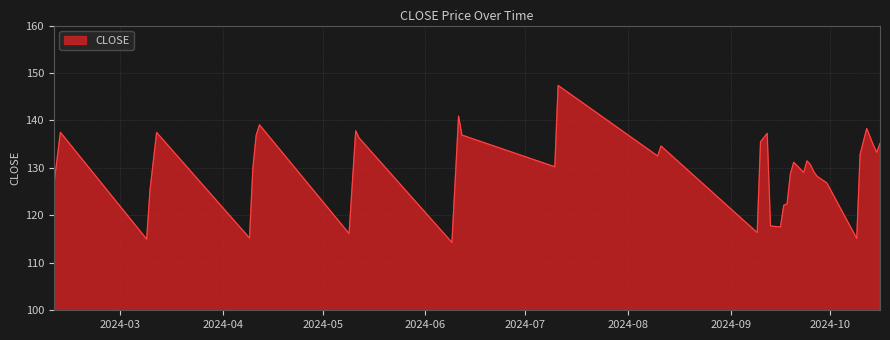

What is the smallest value displayed?

114.3